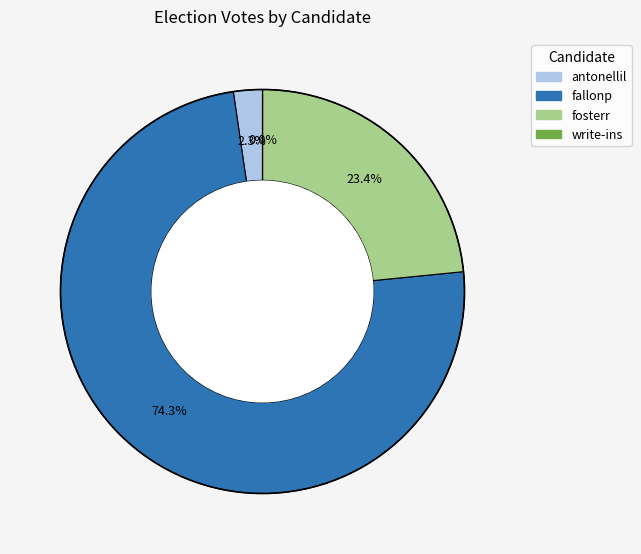

What percentage do antonellil and fosterr together represent?

25.7%